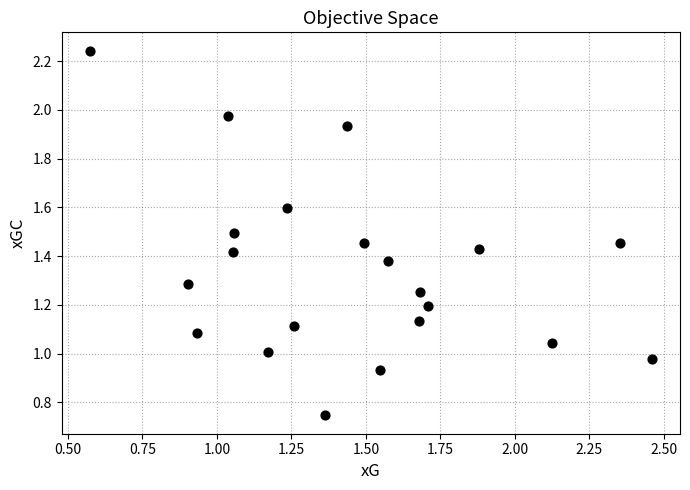

Count the number of points in this scatter plot.

21